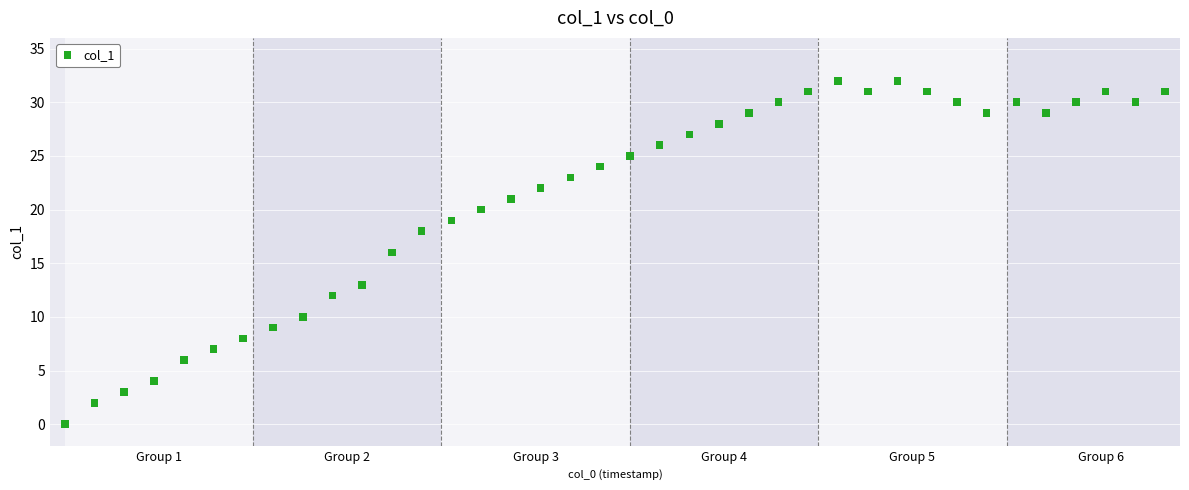

What is the range of Y values (max minus min)?

32